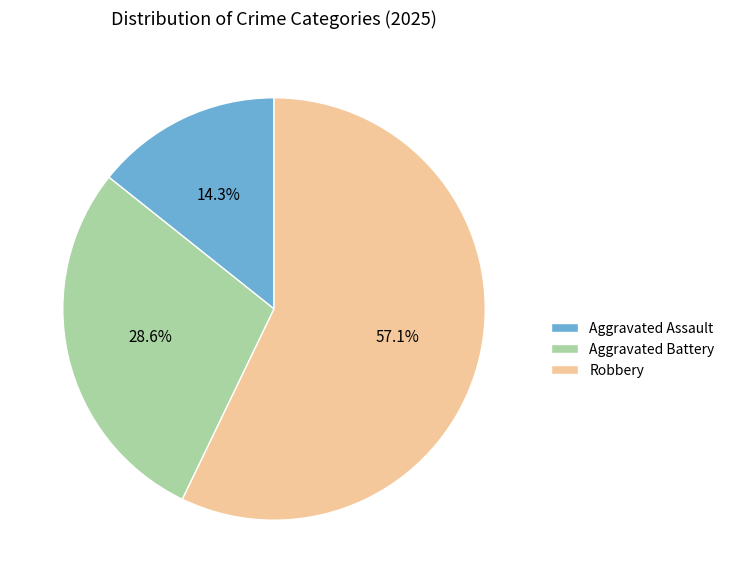

The Robbery slice represents 57% of the pie. True or false?

True